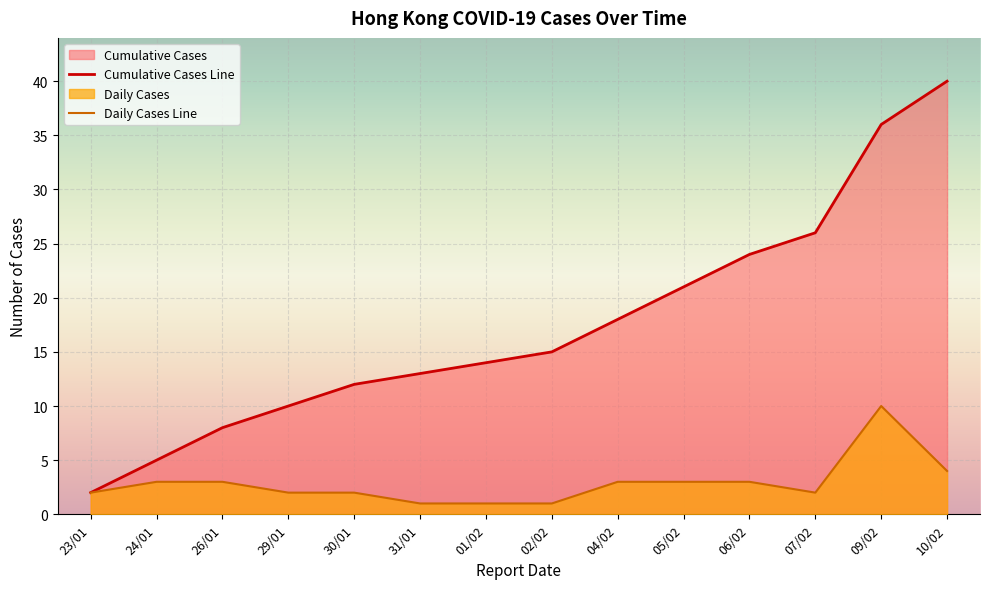

At which label does Cumulative Cases Line reach its minimum?

23/01